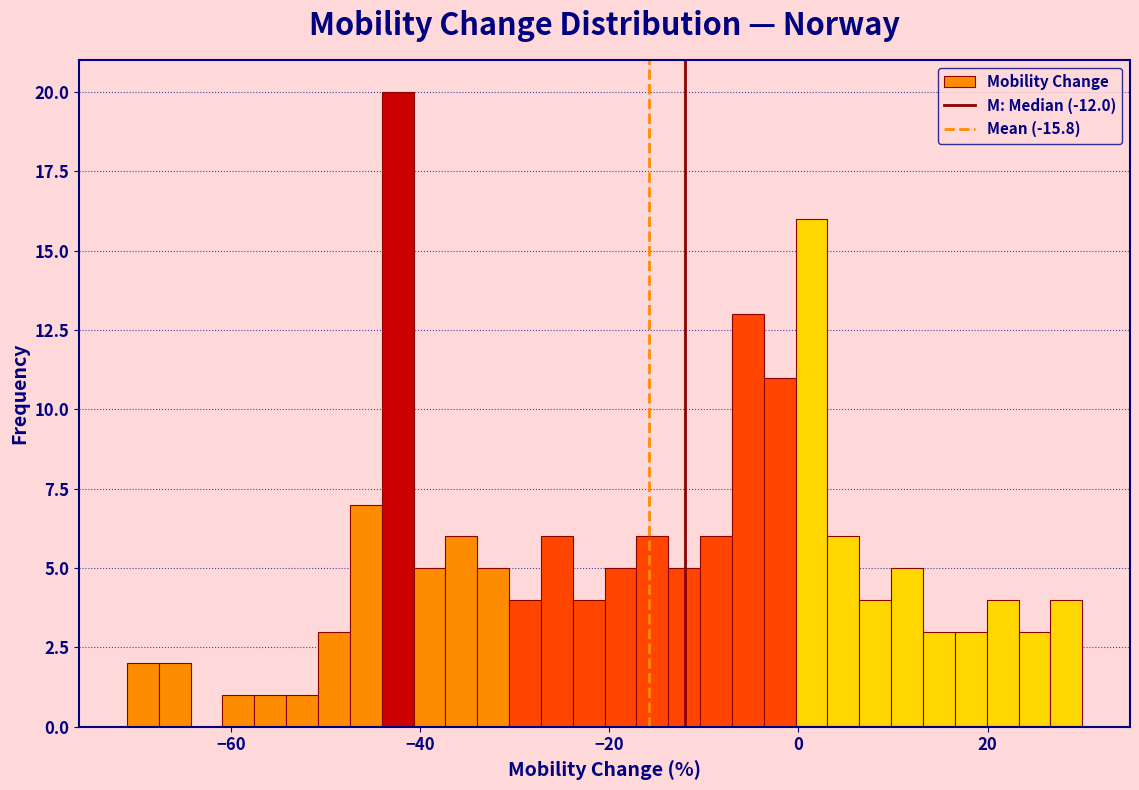

Read against the x-axis, roughly where is the centre of the tallest bar?

-42